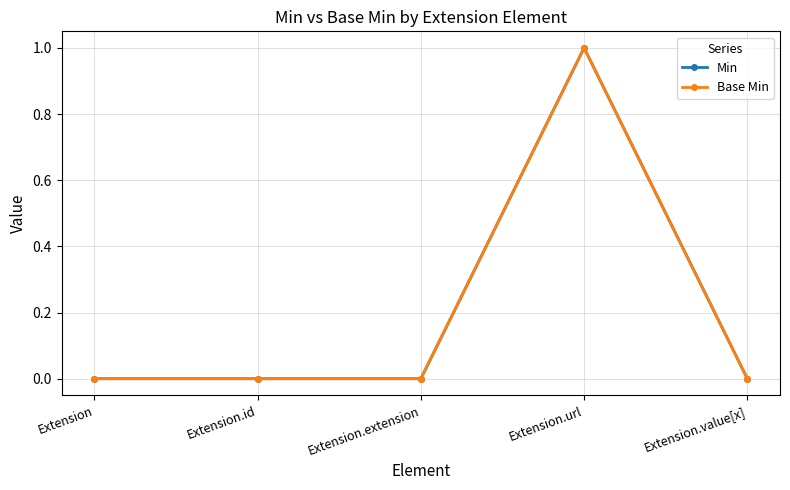

True or false: Min and Base Min cross at least once.

False